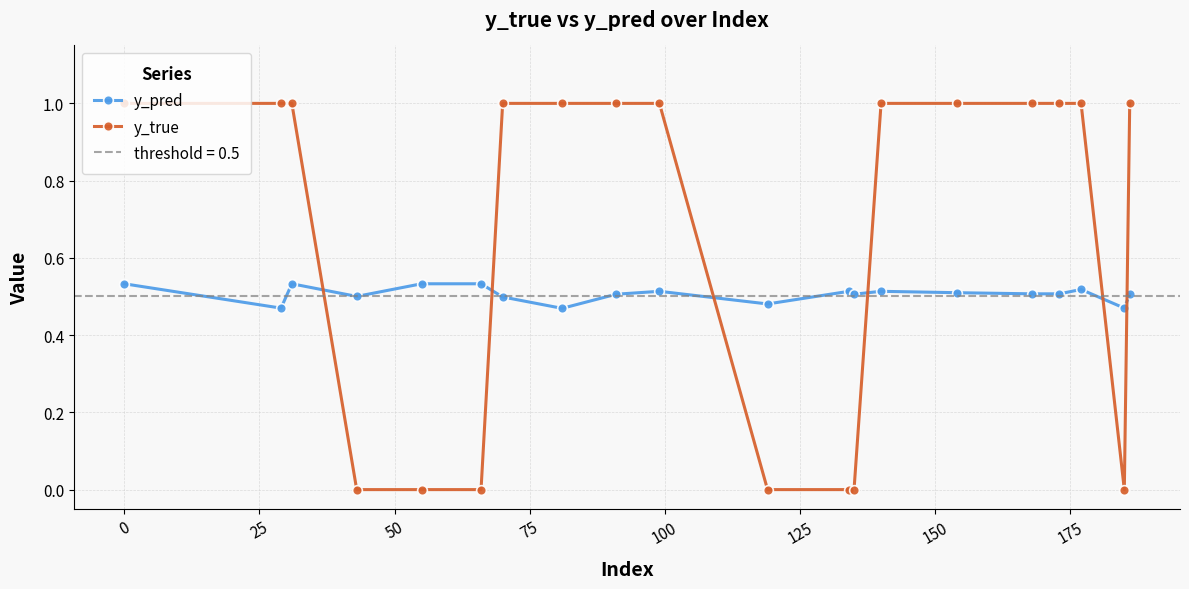

What is the difference between the maximum and minimum values in the y_pred series?

0.1